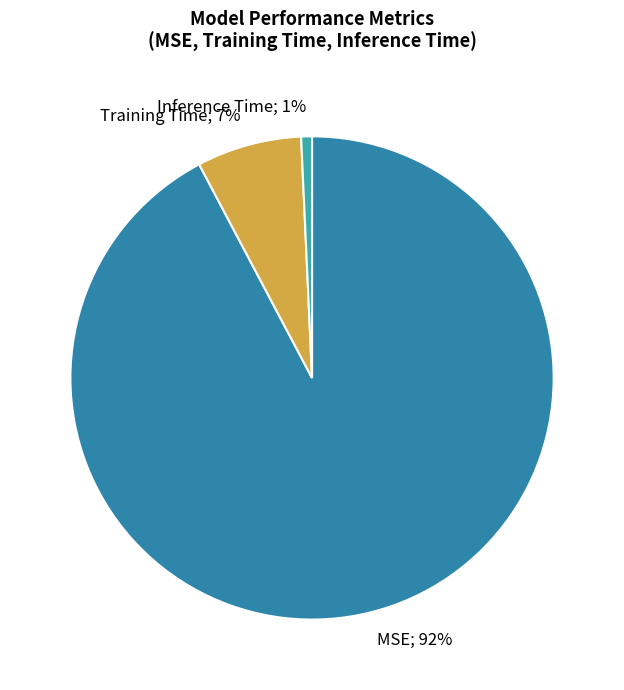

True or false: Inference Time accounts for 11% of the total.

False